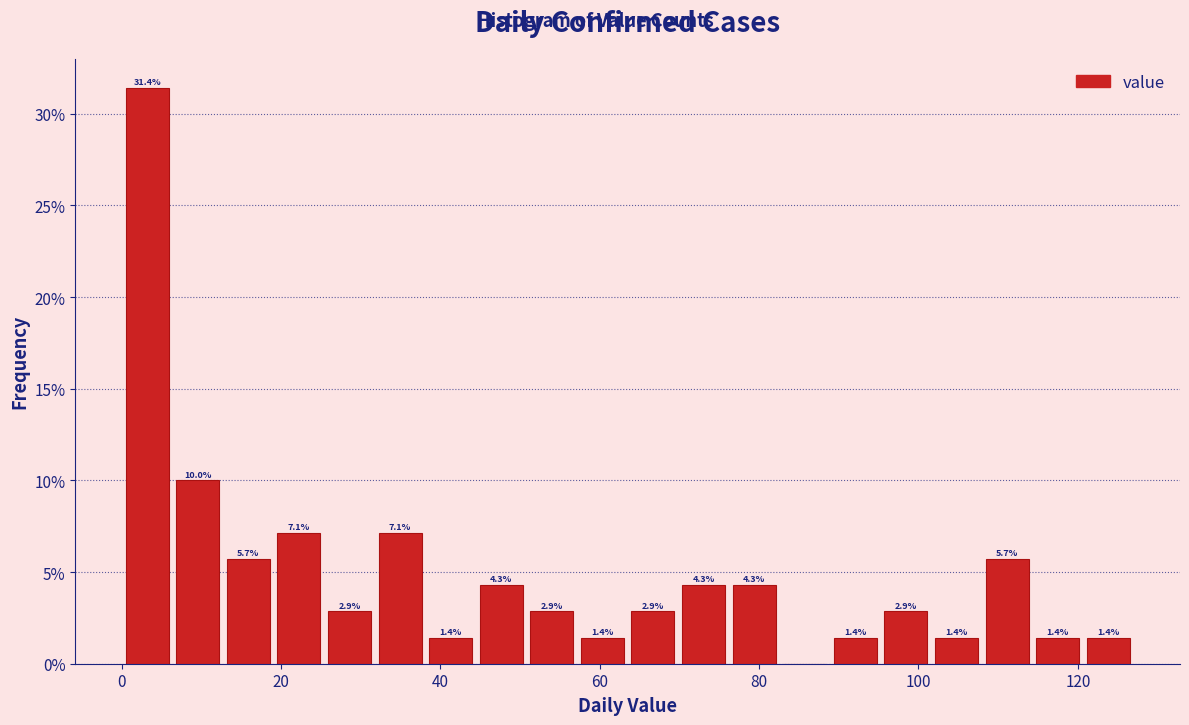

Read against the x-axis, roughly where is the centre of the tallest bar?

4